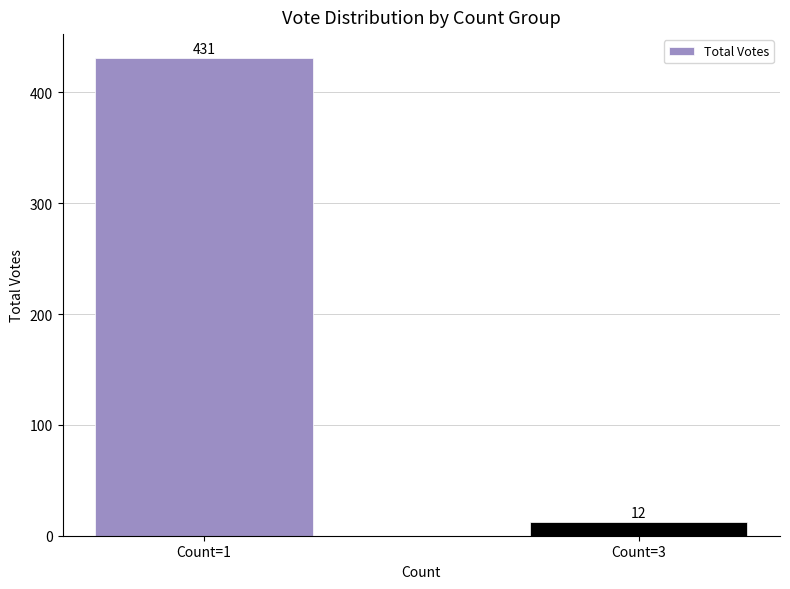

What is the maximum value shown in the chart?

431